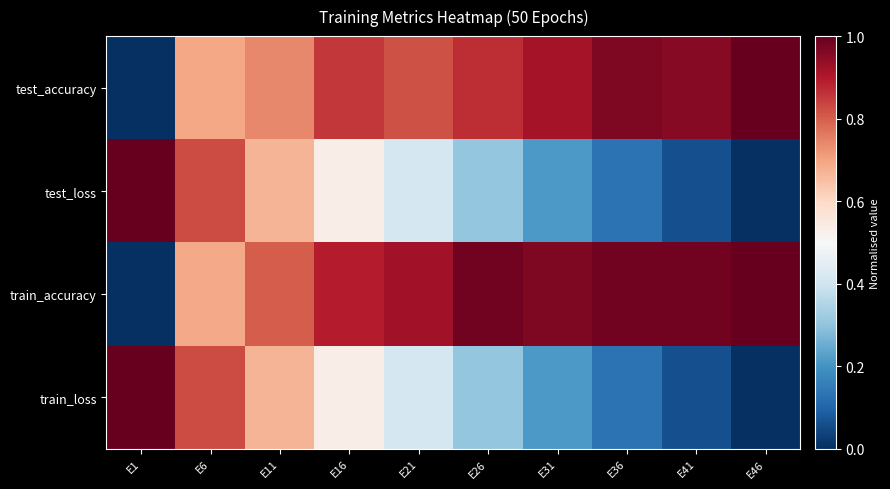

Which series has the largest range (max minus min)?

test_loss